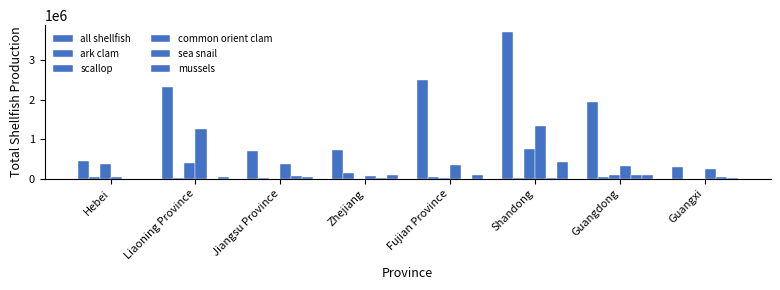

True or false: mussels has a value of 10474 at Guangxi.

True